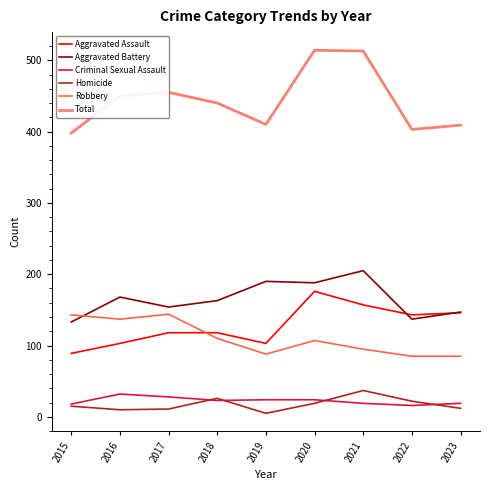

What is the sum of all Criminal Sexual Assault values?

203